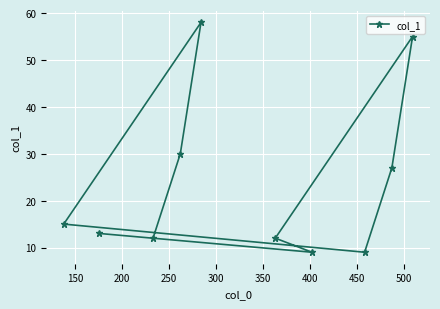

What is the maximum value shown in the chart?

58